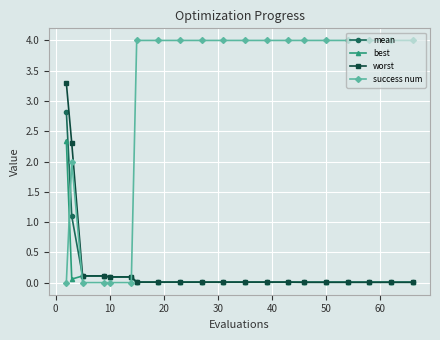

What are all the series names shown in the legend?

mean, best, worst, success num